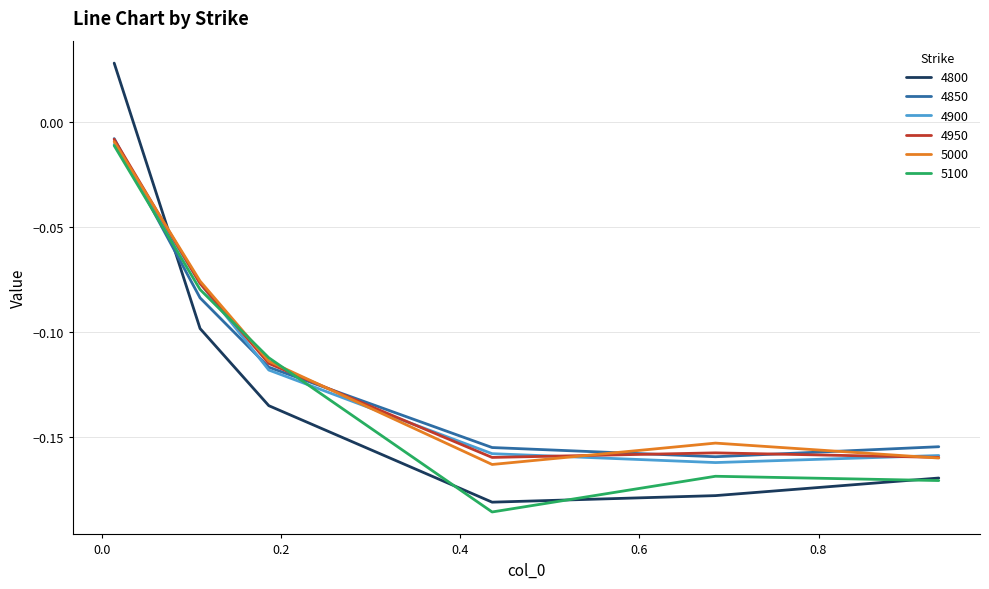

After their last crossing, which series has the higher values: 4950 or 5100?

4950